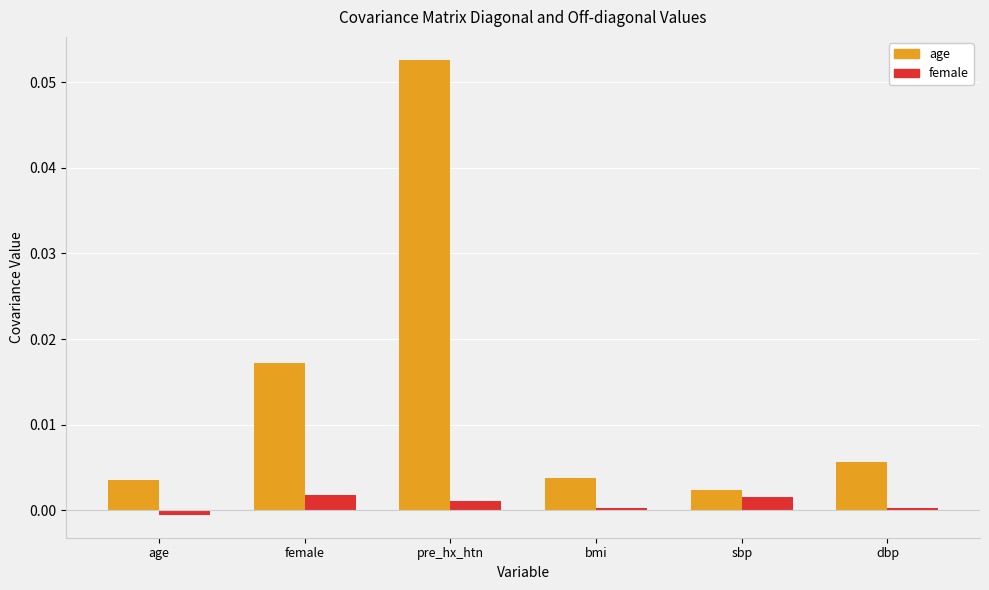

Which label corresponds to the smallest value in the chart?

age